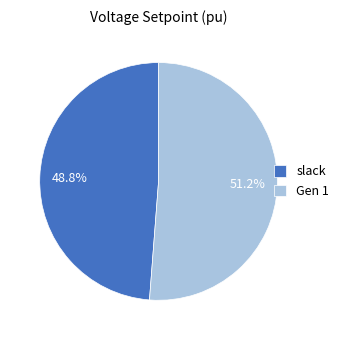

Which category has the biggest portion of the pie?

Gen 1